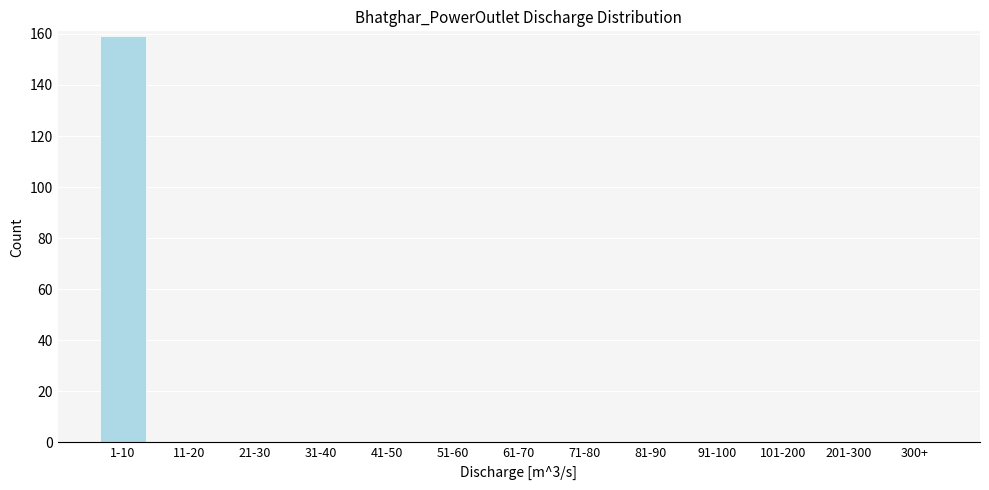

Reading left to right, extract all data points from this chart.

1-10=159	11-20=0	21-30=0	31-40=0	41-50=0	51-60=0	61-70=0	71-80=0	81-90=0	91-100=0	101-200=0	201-300=0	300+=0